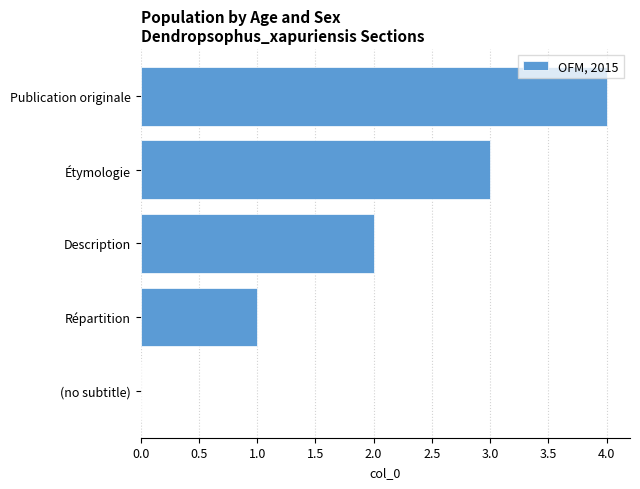

What is the change in value from (no subtitle) to Description?

+2